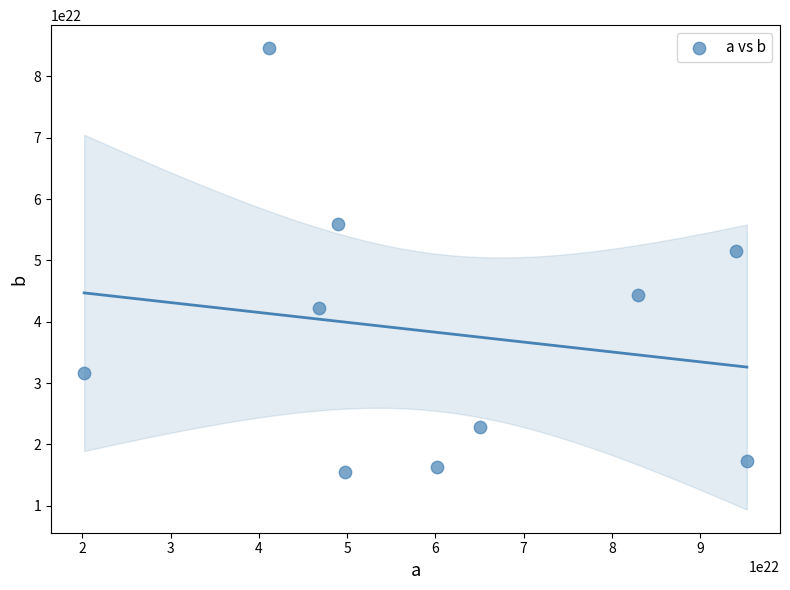

What Y value in the scatter plot is closest to 50065386877754581975040?

51554746895611432271872